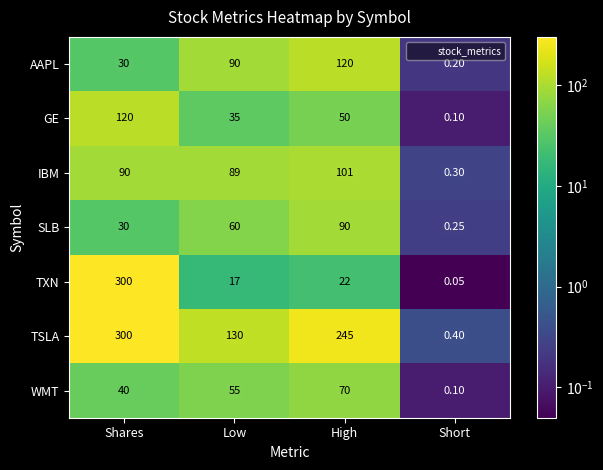

Which series has the largest range (max minus min)?

TXN